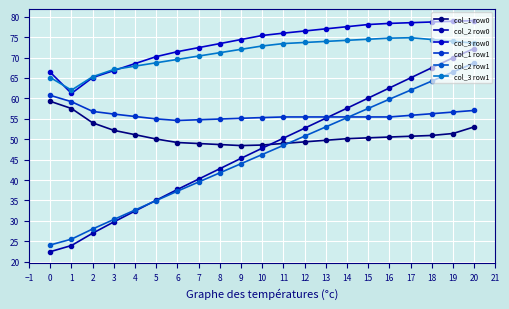

Rank the series by their maximum value, from highest to lowest.

col_3 row0, col_3 row1, col_2 row0, col_2 row1, col_1 row1, col_1 row0